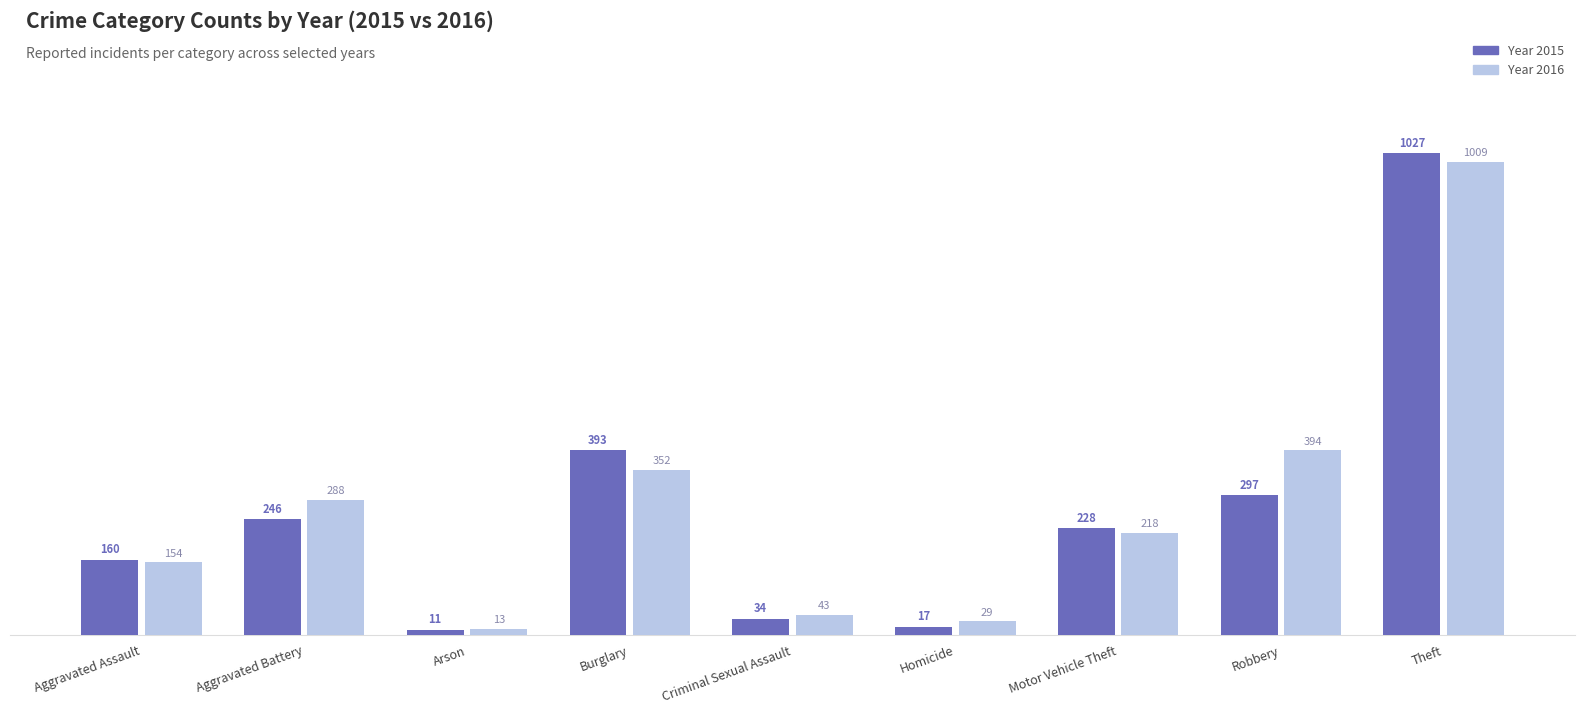

What is the label of the 3rd bar from the right?

Motor Vehicle Theft